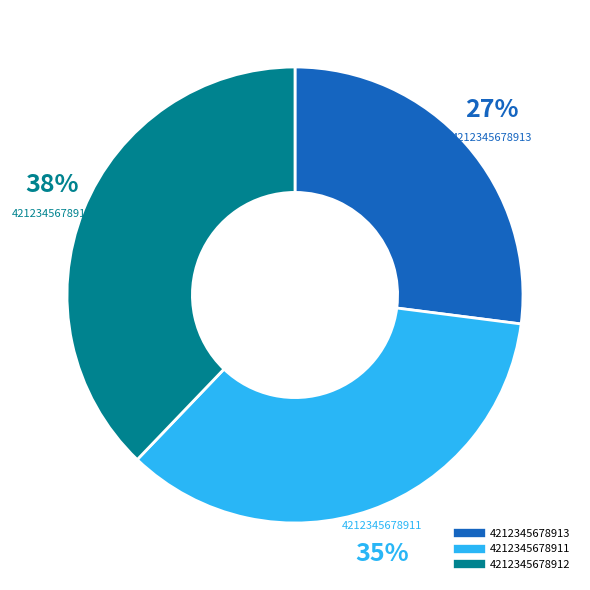

Which category has the biggest portion of the pie?

4212345678912